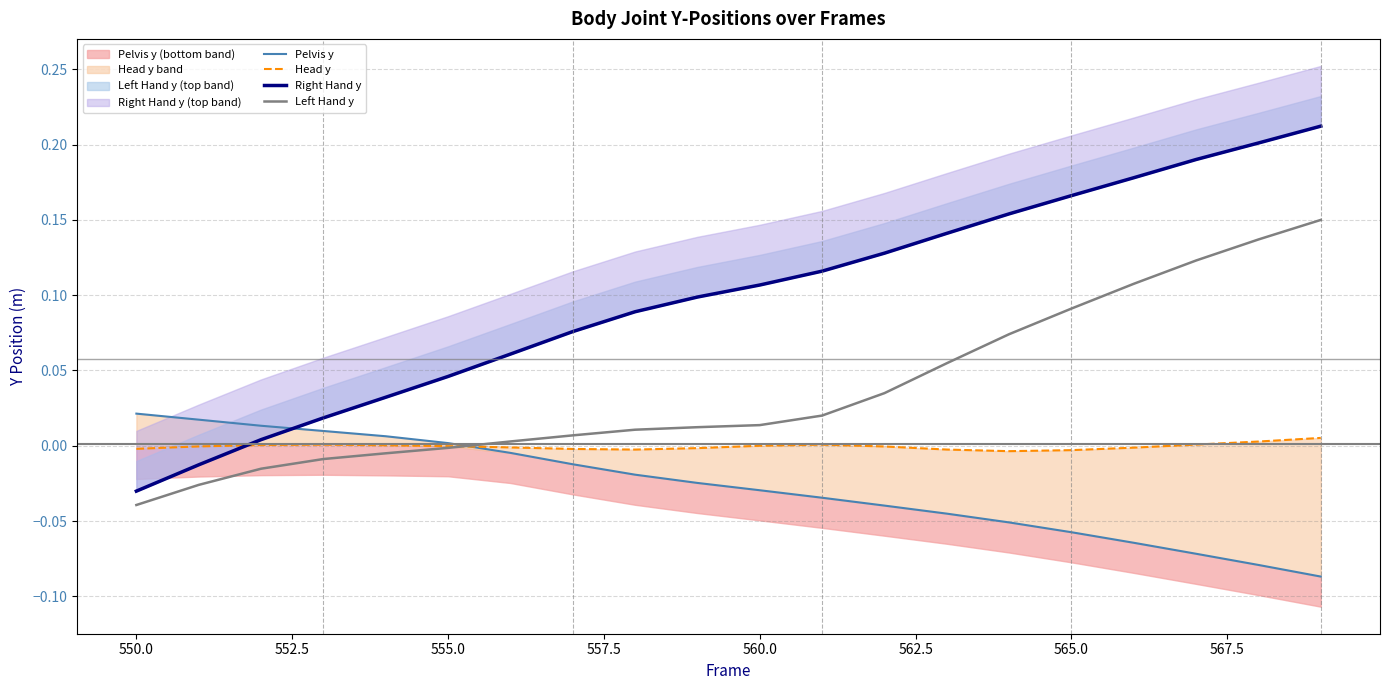

Which series has the largest total across all categories?

Right Hand y